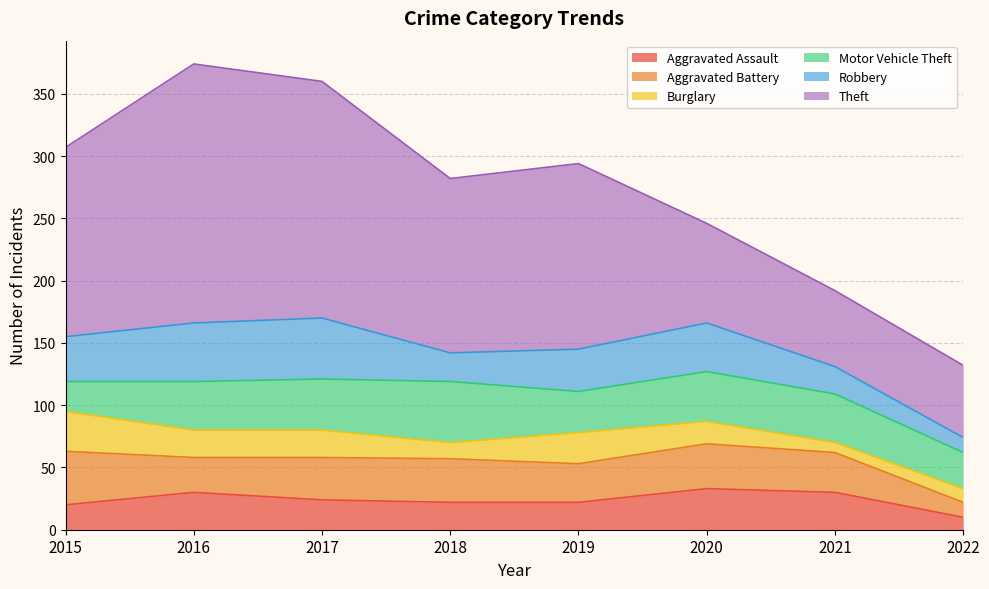

Reading right to left, transcribe all the data shown in this chart.

Aggravated Assault: 10	30	33	22	22	24	30	20
Aggravated Battery: 12	32	36	31	35	34	28	43
Burglary: 11	8	18	25	13	22	22	32
Motor Vehicle Theft: 29	39	40	33	49	41	39	24
Robbery: 12	22	39	34	23	49	47	36
Theft: 58	61	80	149	140	190	208	152